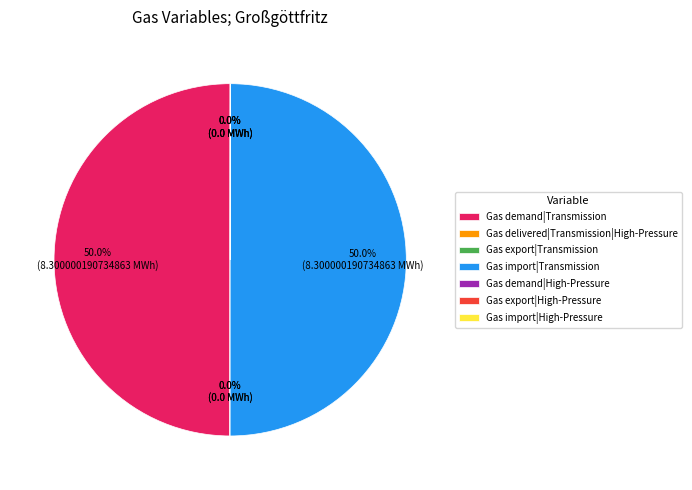

What percentage is the Gas demand|Transmission slice, to the nearest percent?

50%